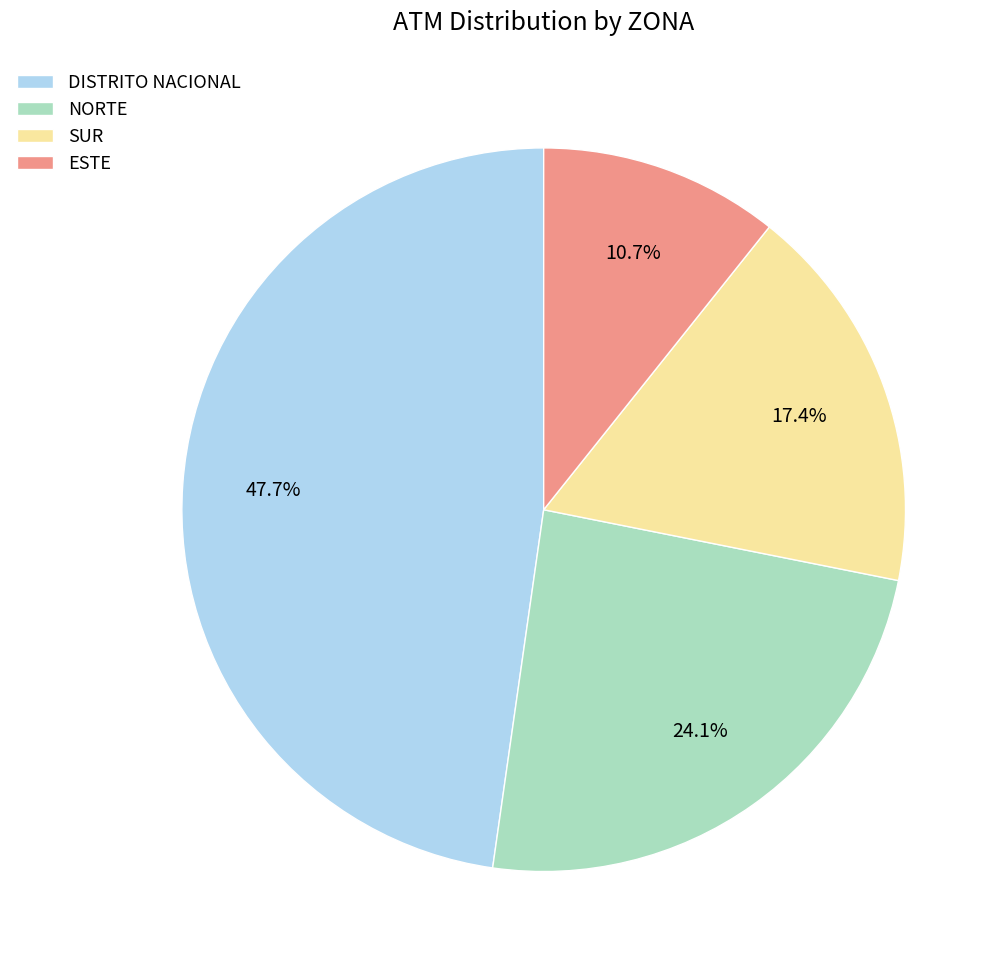

Approximately how many times larger is the value at DISTRITO NACIONAL compared to SUR?

2.7